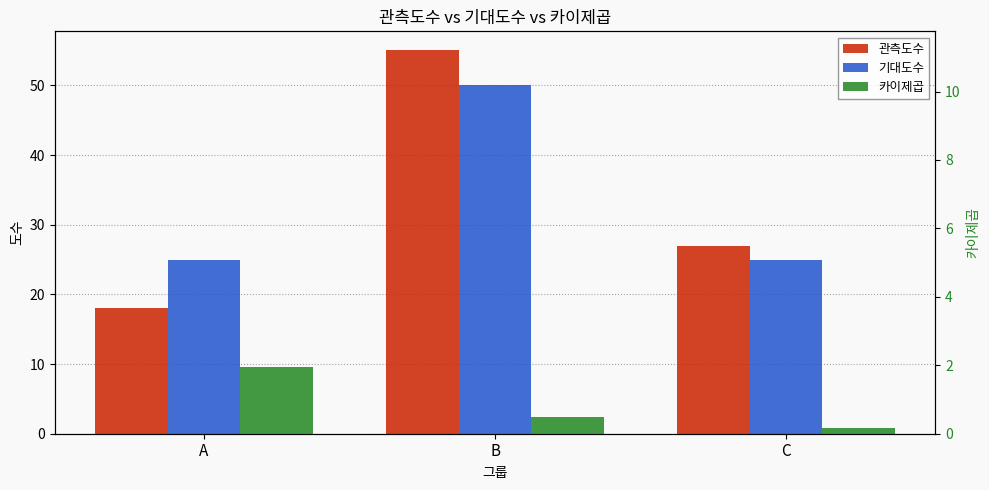

What is the highest value of the 카이제곱 series?

2.0